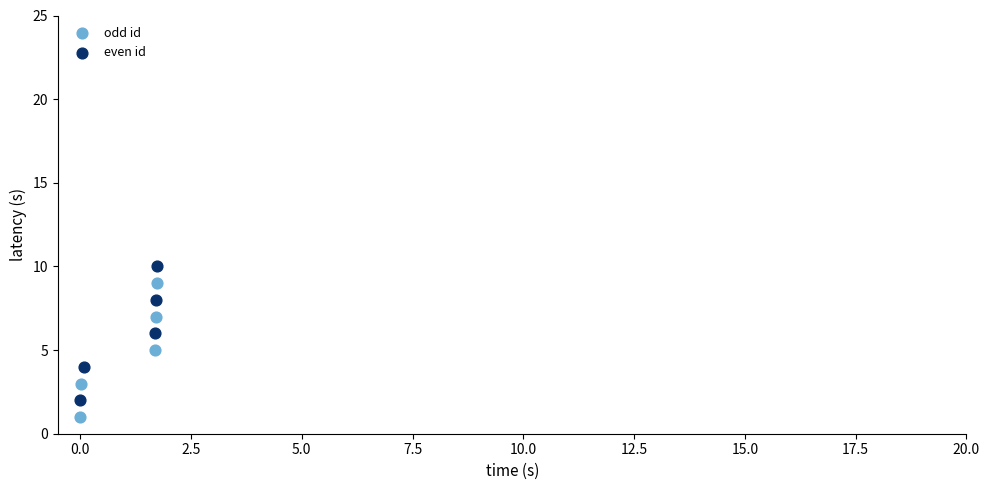

Which series contains the lowest Y value?

odd id